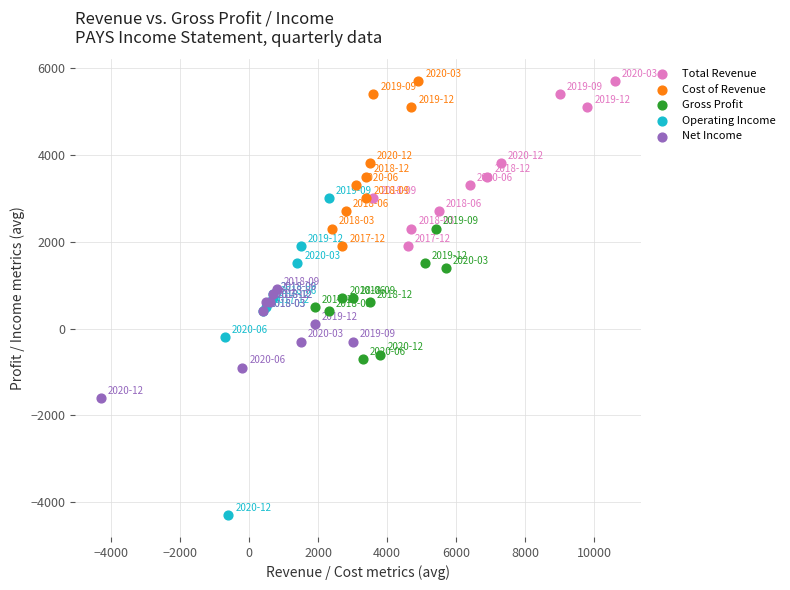

Which series has the widest spread of Y values?

Operating Income